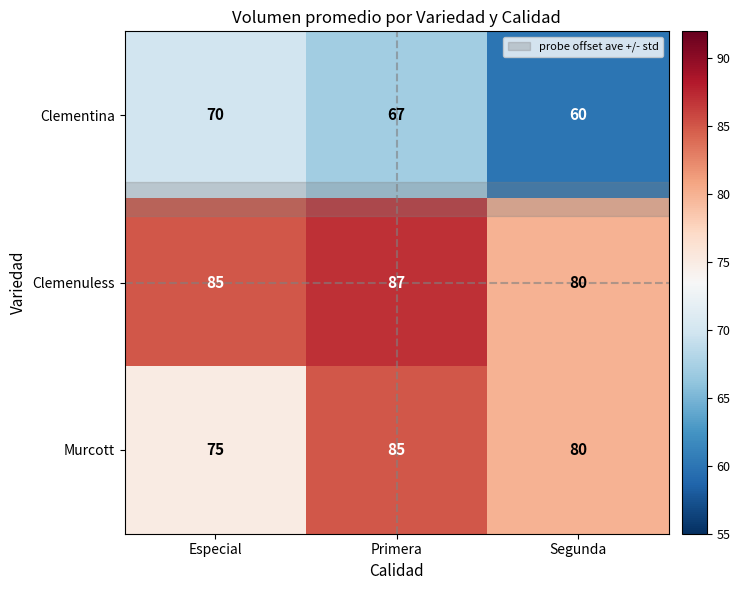

How many Clemenuless values are between 80 and 87?

3